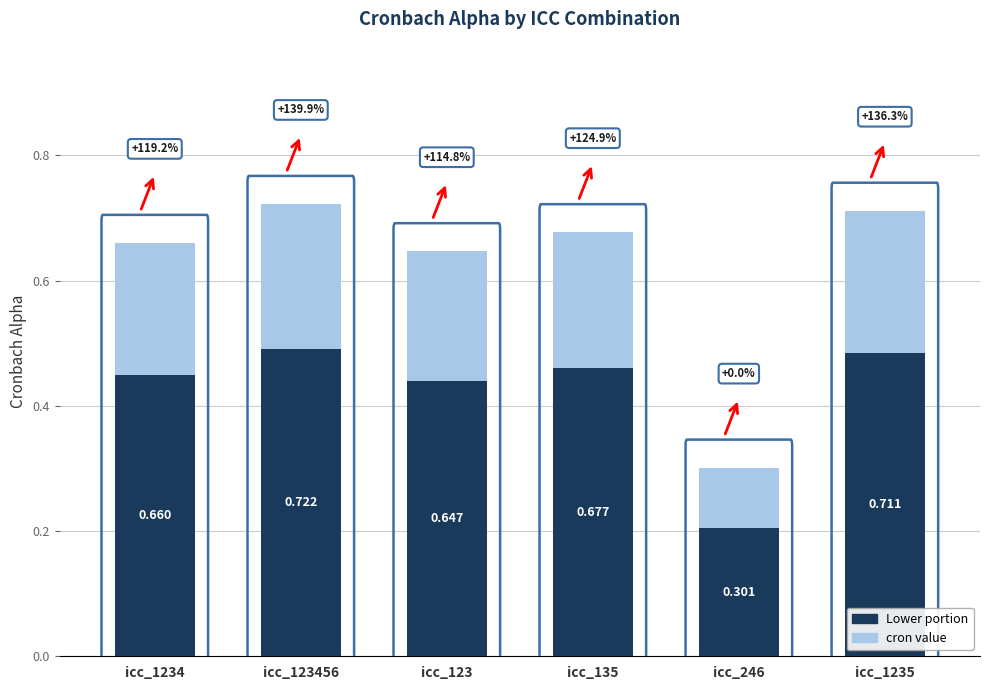

Are the bars horizontal?

No